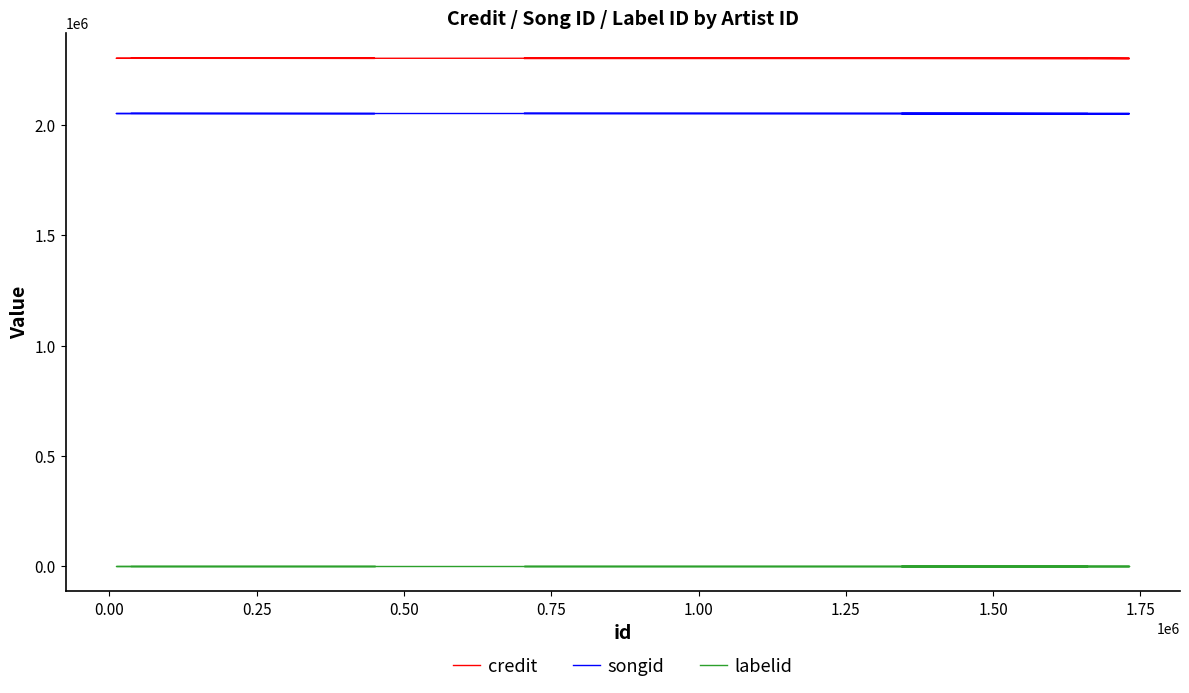

Which category has the lowest value across all series?

0.75